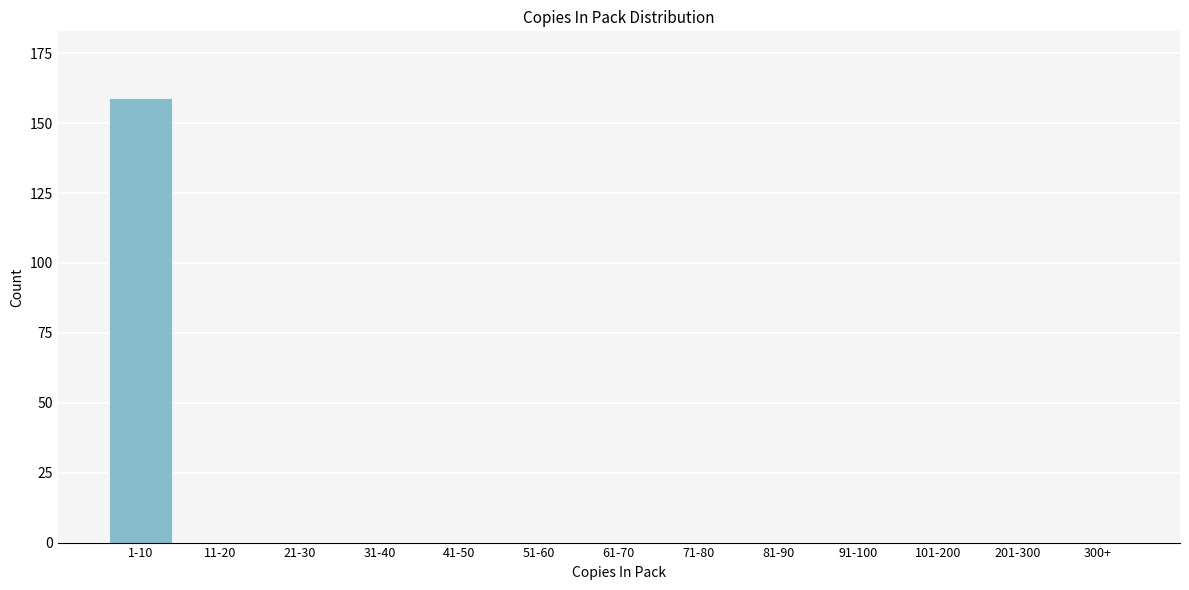

Reading left to right, extract all data points from this chart.

1-10=159	11-20=0	21-30=0	31-40=0	41-50=0	51-60=0	61-70=0	71-80=0	81-90=0	91-100=0	101-200=0	201-300=0	300+=0